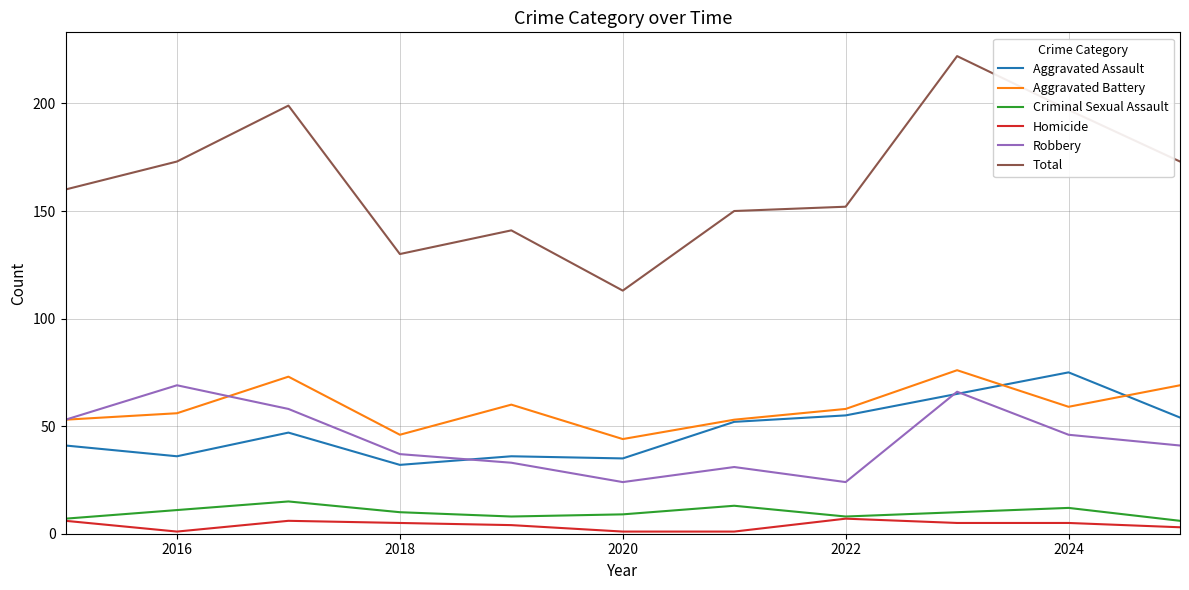

True or false: Aggravated Battery and Criminal Sexual Assault cross at least once.

False